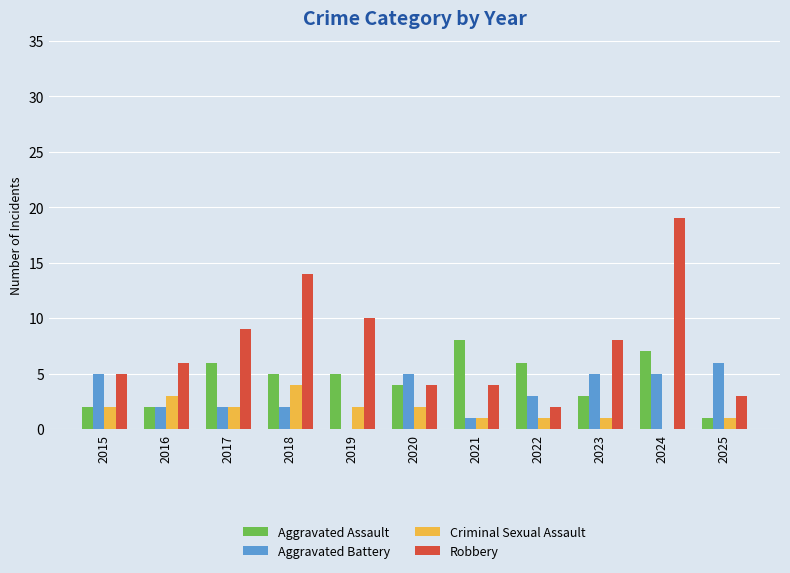

Which series changed the most between 2019 and 2021?

Robbery